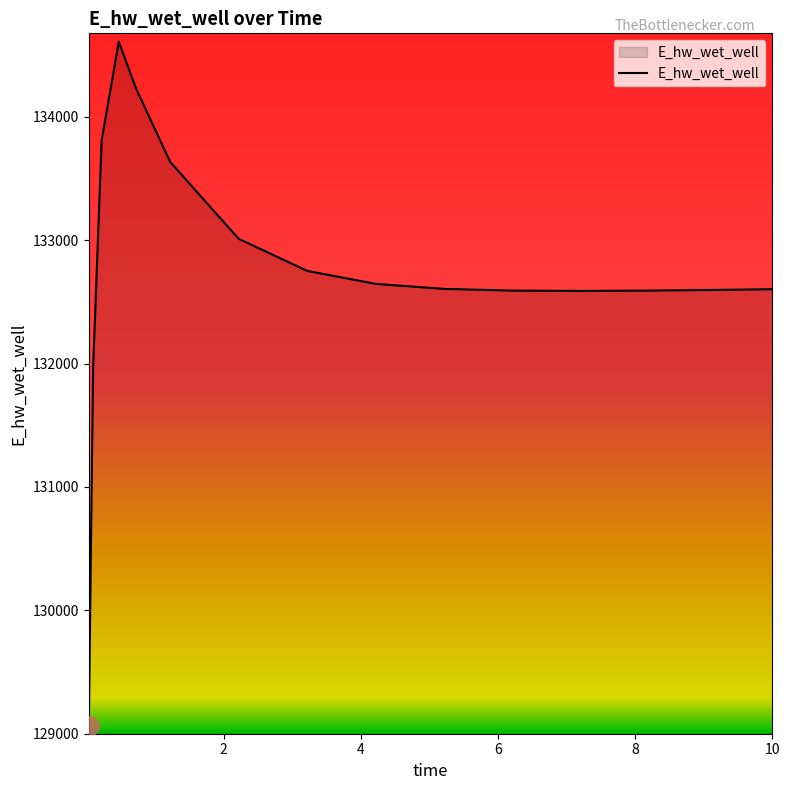

What is the minimum value shown in the chart?

129063.5